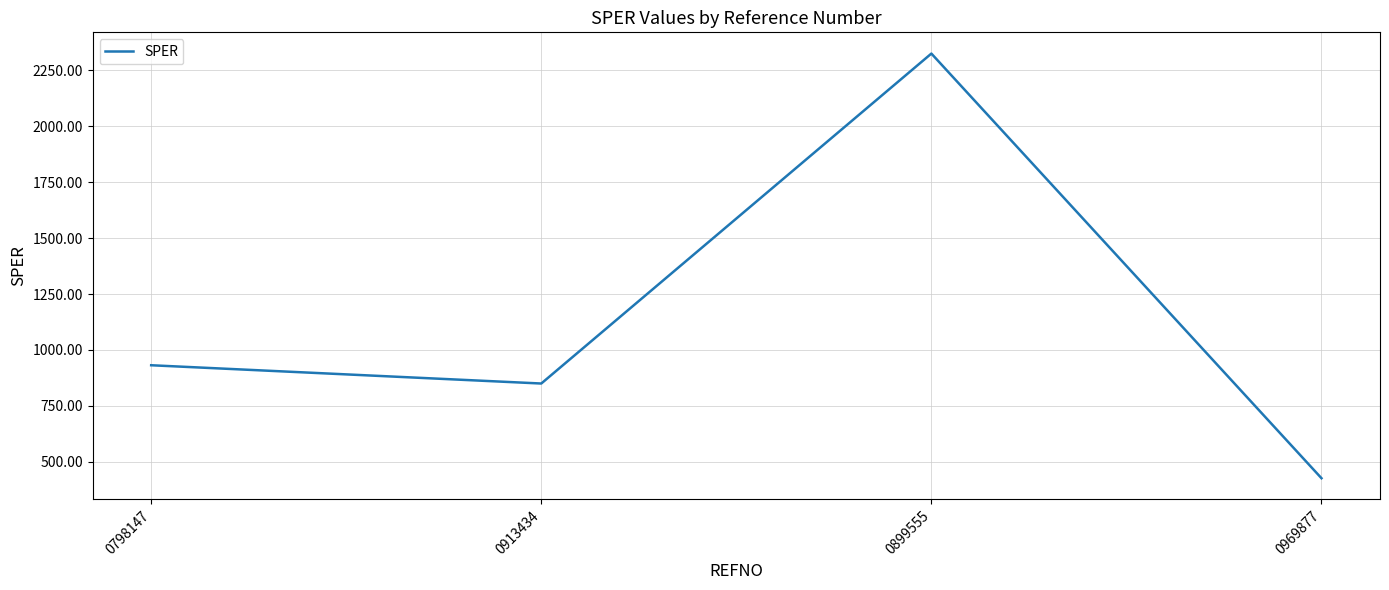

The chart shows a value of 2324.8 at 0899555. True or false?

True